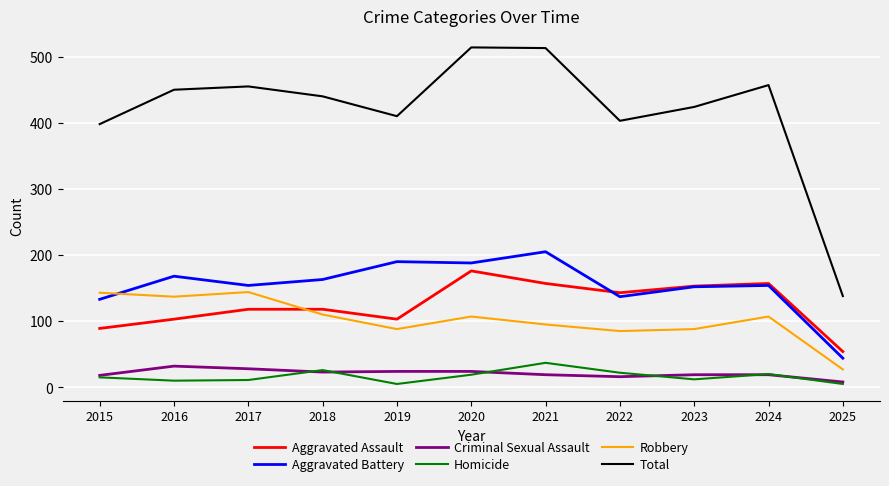

True or false: Total and Homicide intersect in this chart.

False